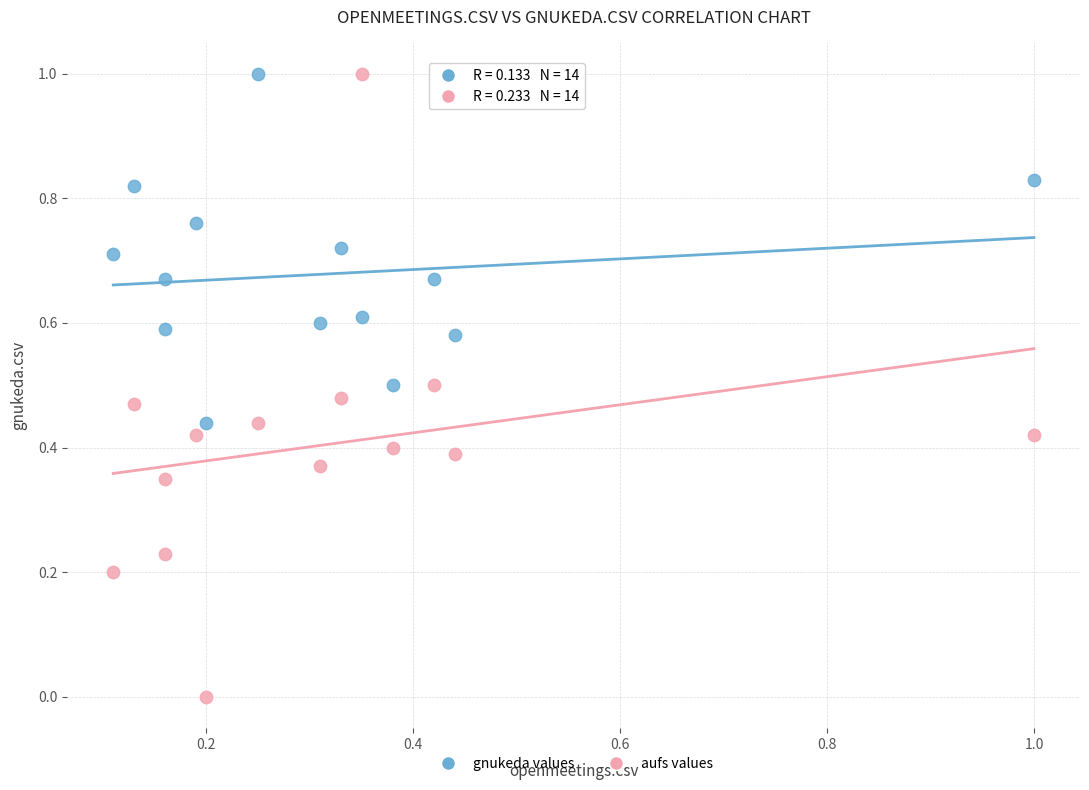

Across all data points, what is the range of Y values (max minus min)?

1.0